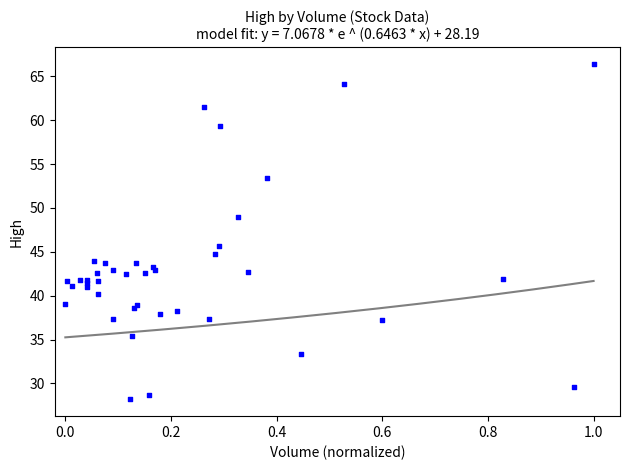

What Y value in the scatter plot is closest to 47?

45.7